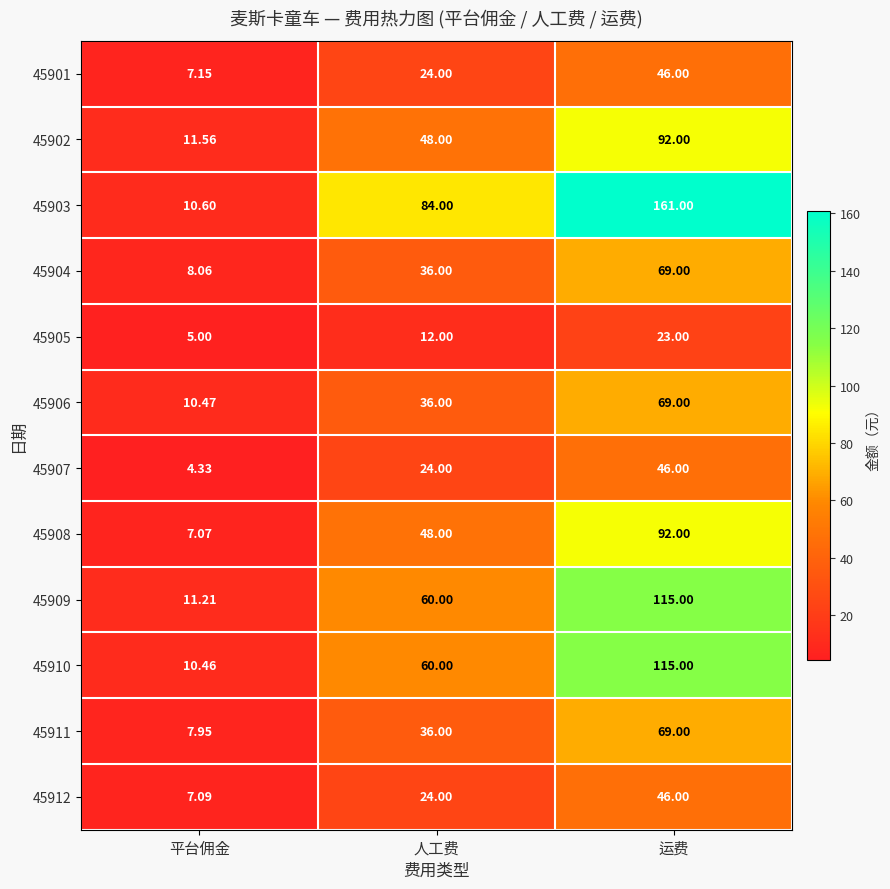

Which series changed the most between 平台佣金 and 人工费?

45903